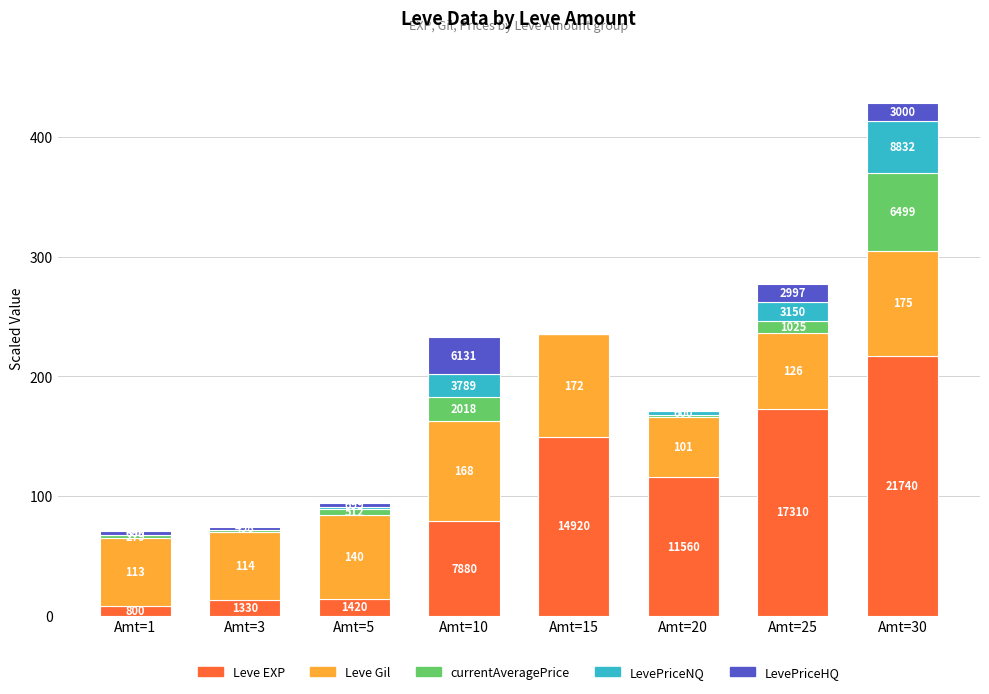

Which has a higher value, Amt=3 or Amt=10?

Amt=10